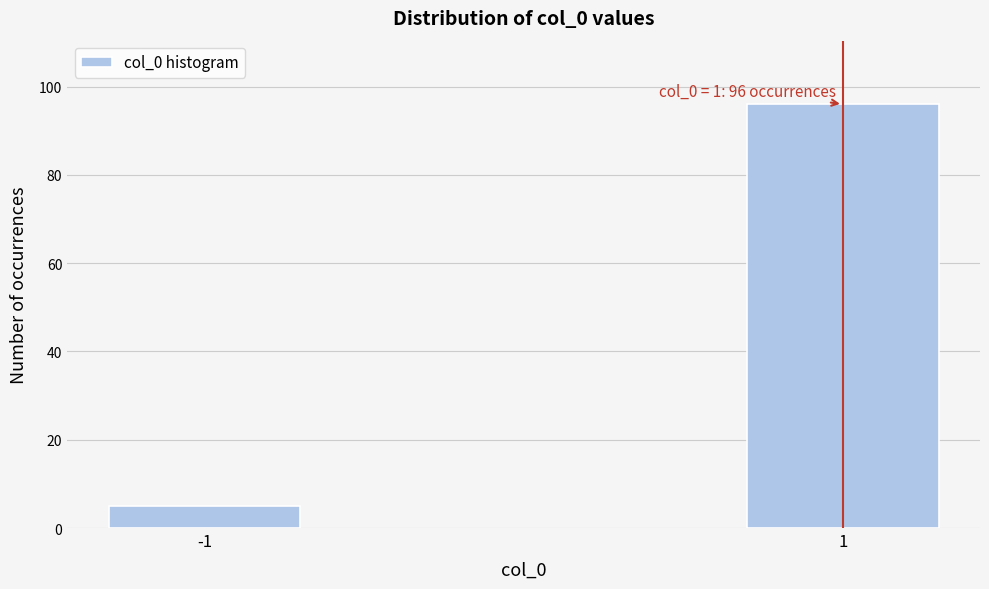

Reading right to left, list all the values displayed in this chart.

1=96	-1=5